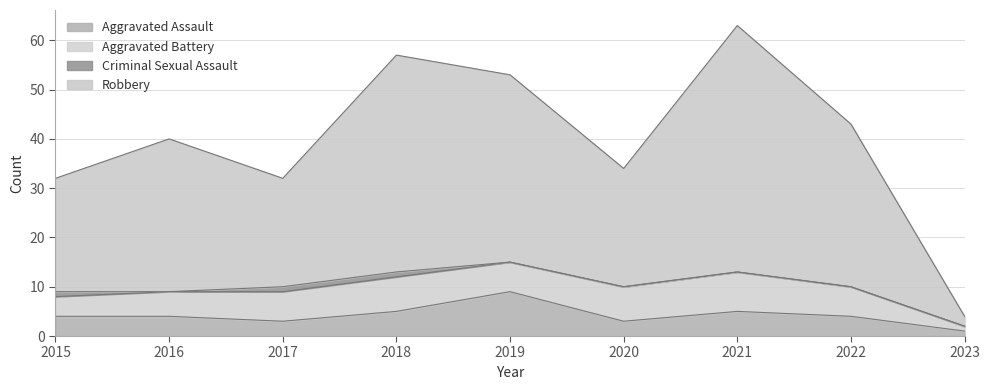

How many series are shown in this chart?

5